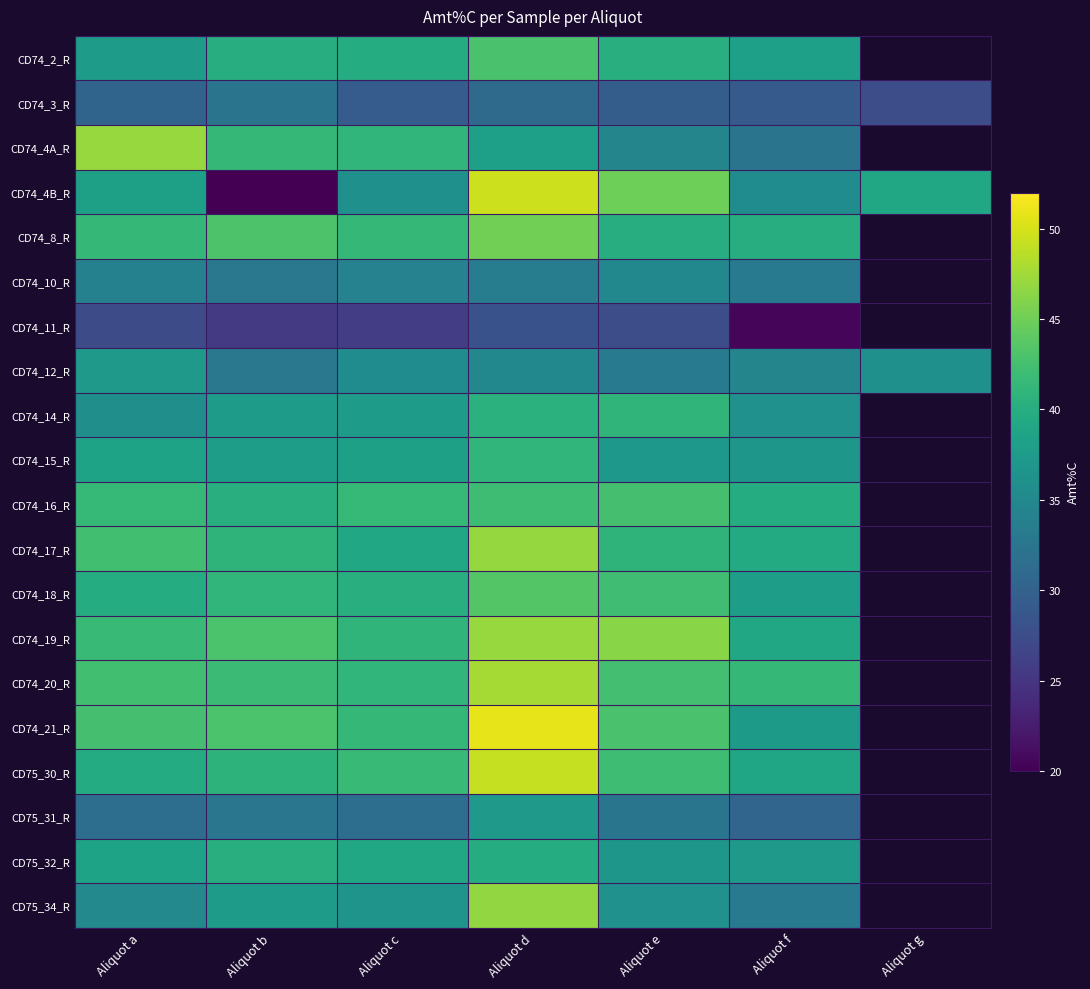

At Aliquot b, list the series in order from smallest to largest.

CD74_4B_R, CD74_11_R, CD74_3_R, CD75_31_R, CD74_10_R, CD74_12_R, CD75_34_R, CD74_14_R, CD74_15_R, CD74_2_R, CD74_16_R, CD75_32_R, CD75_30_R, CD74_17_R, CD74_18_R, CD74_4A_R, CD74_20_R, CD74_19_R, CD74_21_R, CD74_8_R